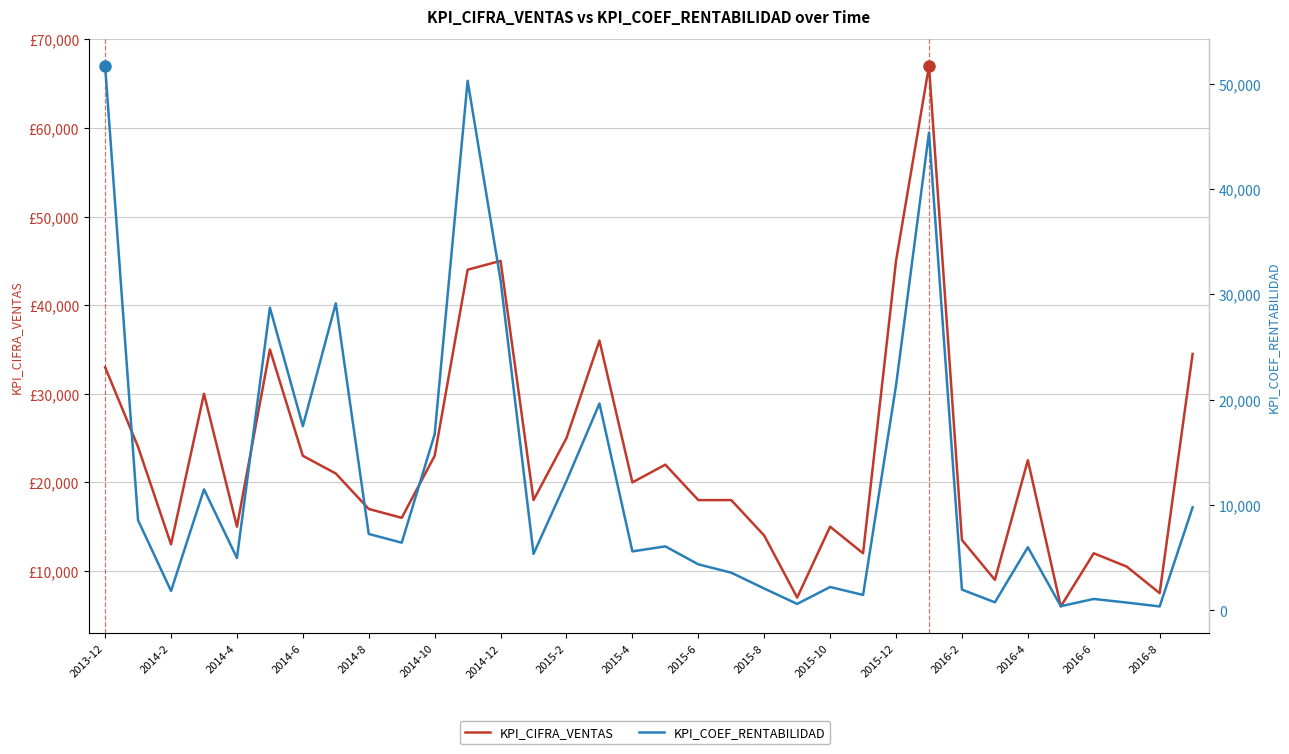

What are all the series names shown in the legend?

KPI_CIFRA_VENTAS, KPI_COEF_RENTABILIDAD